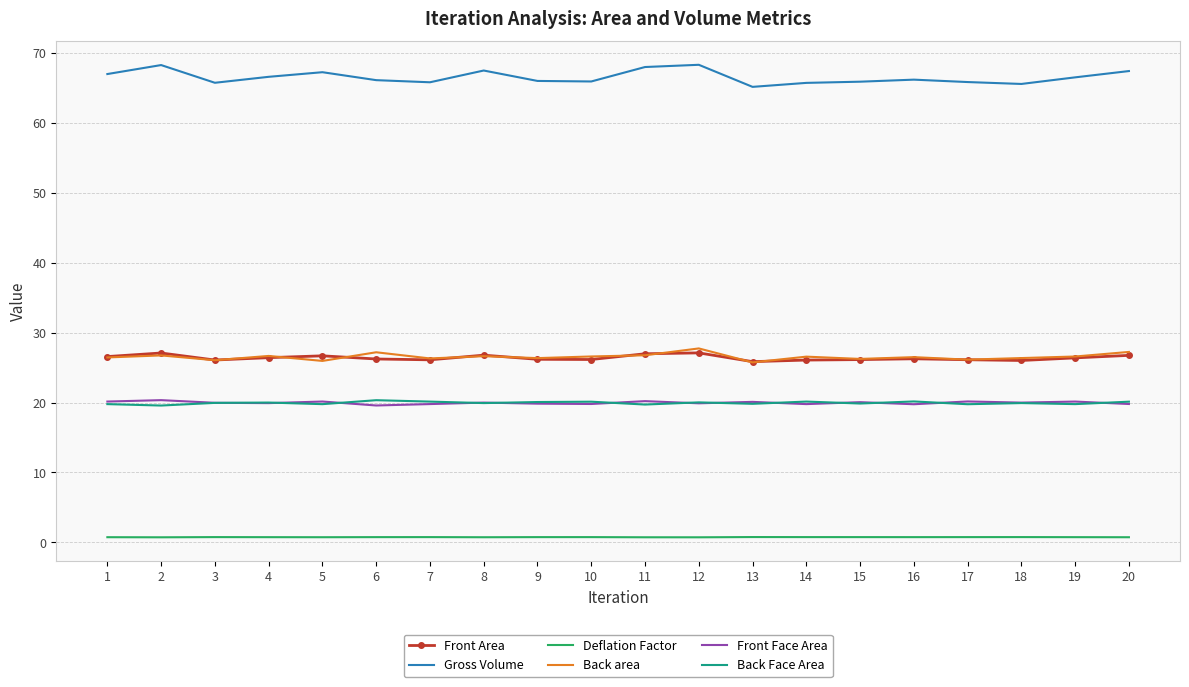

What are all the series names shown in the legend?

Front Area, Gross Volume, Deflation Factor, Back area, Front Face Area, Back Face Area